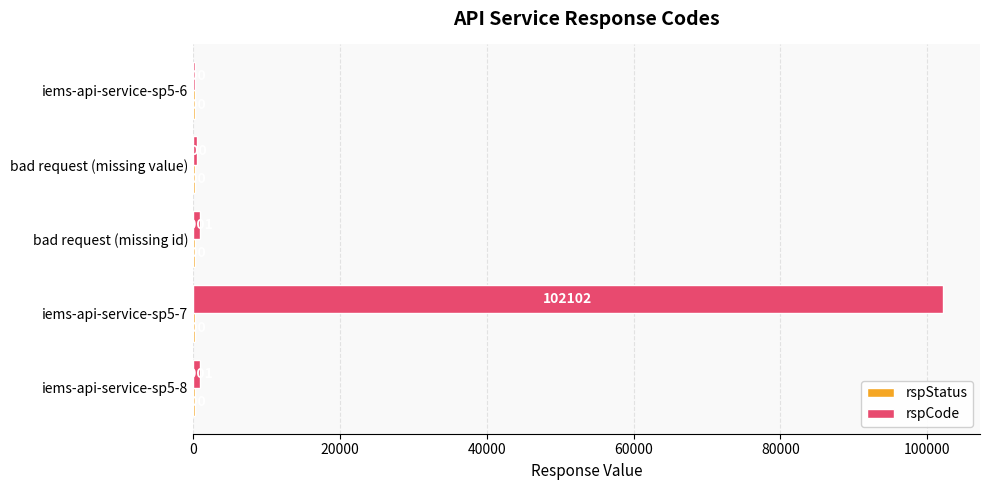

What is the sum of the rspCode values at iems-api-service-sp5-6 and iems-api-service-sp5-8?

1201